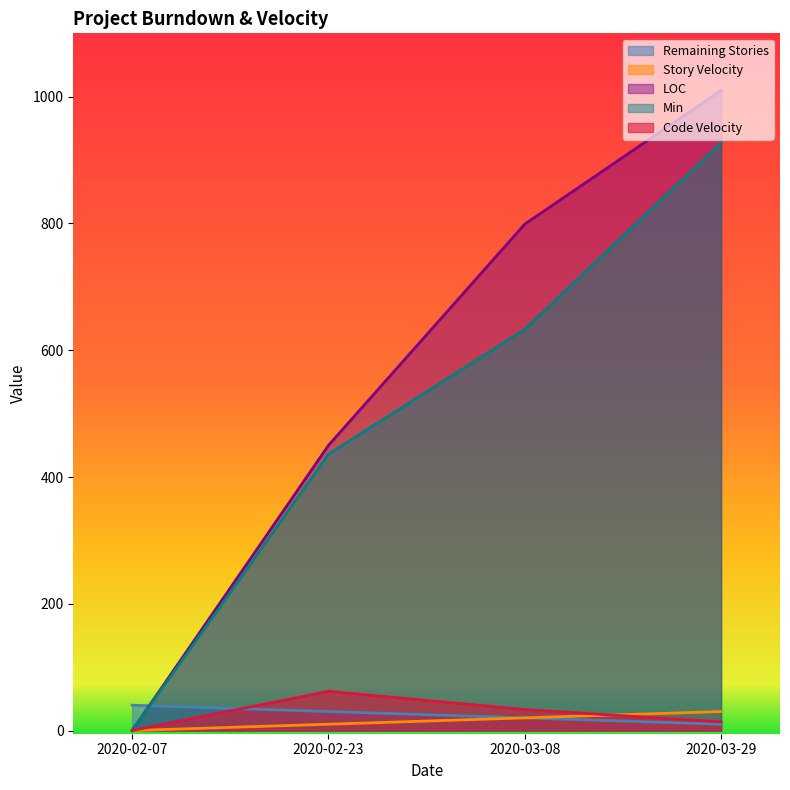

What is the label of the 4th point from the left?

2020-03-29